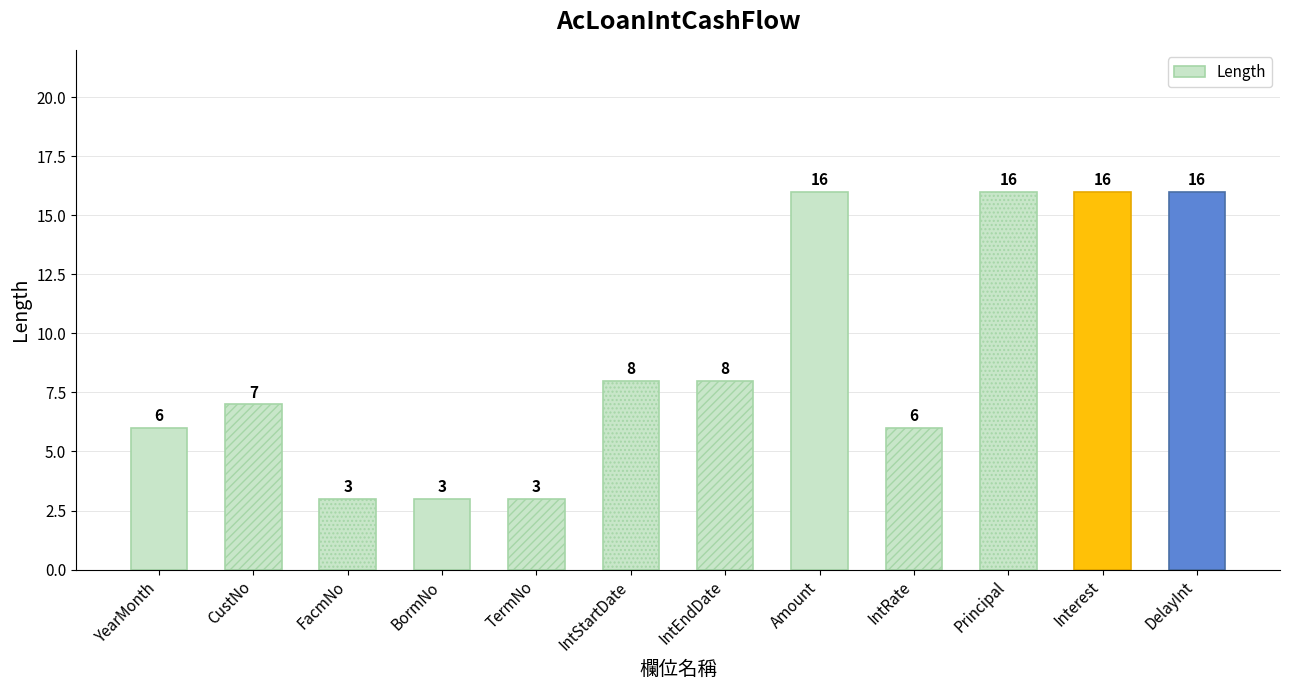

What is the label of the 6th bar from the right?

IntEndDate